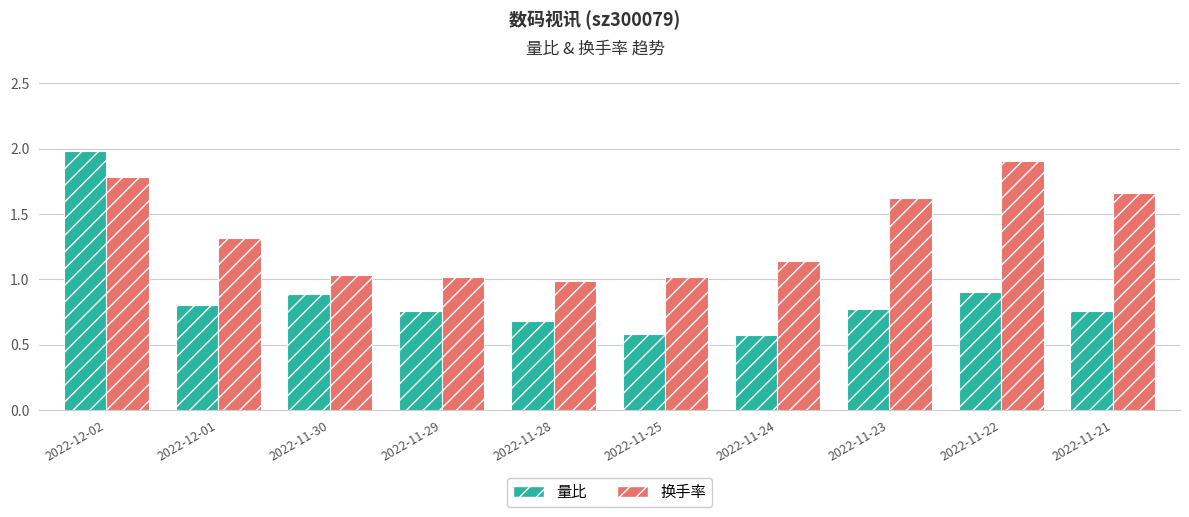

Is the value of 量比 at 2022-11-28 greater than the value of 换手率 at 2022-11-30?

No